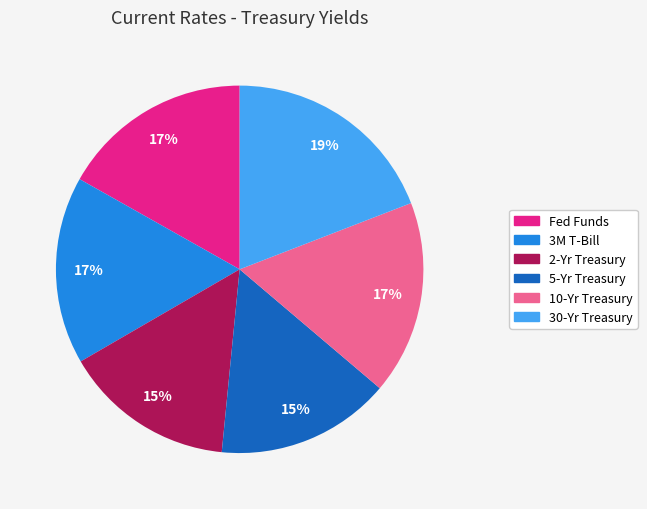

To the nearest percent, what percentage of the pie is 10-Yr Treasury?

17%